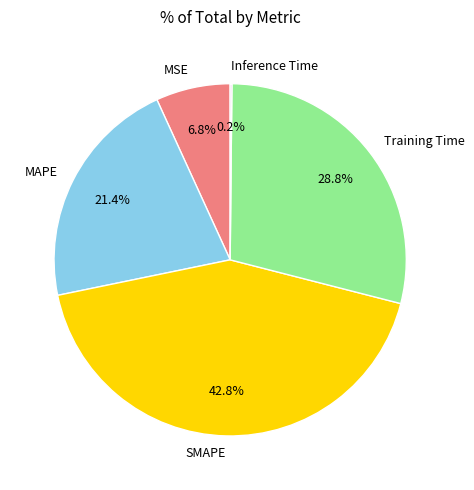

True or false: MSE accounts for 7% of the total.

True